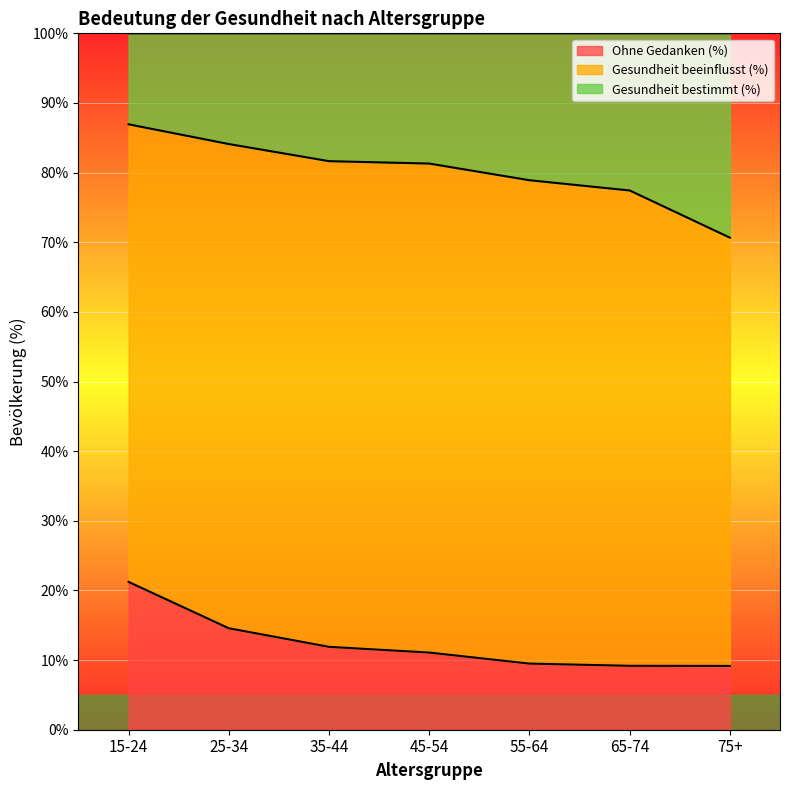

At which label does Ohne Gedanken (%) reach its peak?

15-24